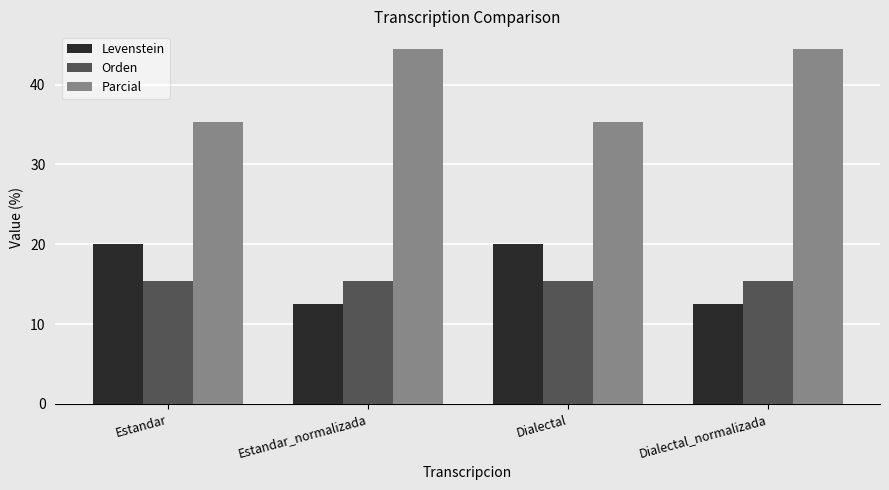

What position from the left is Estandar?

1